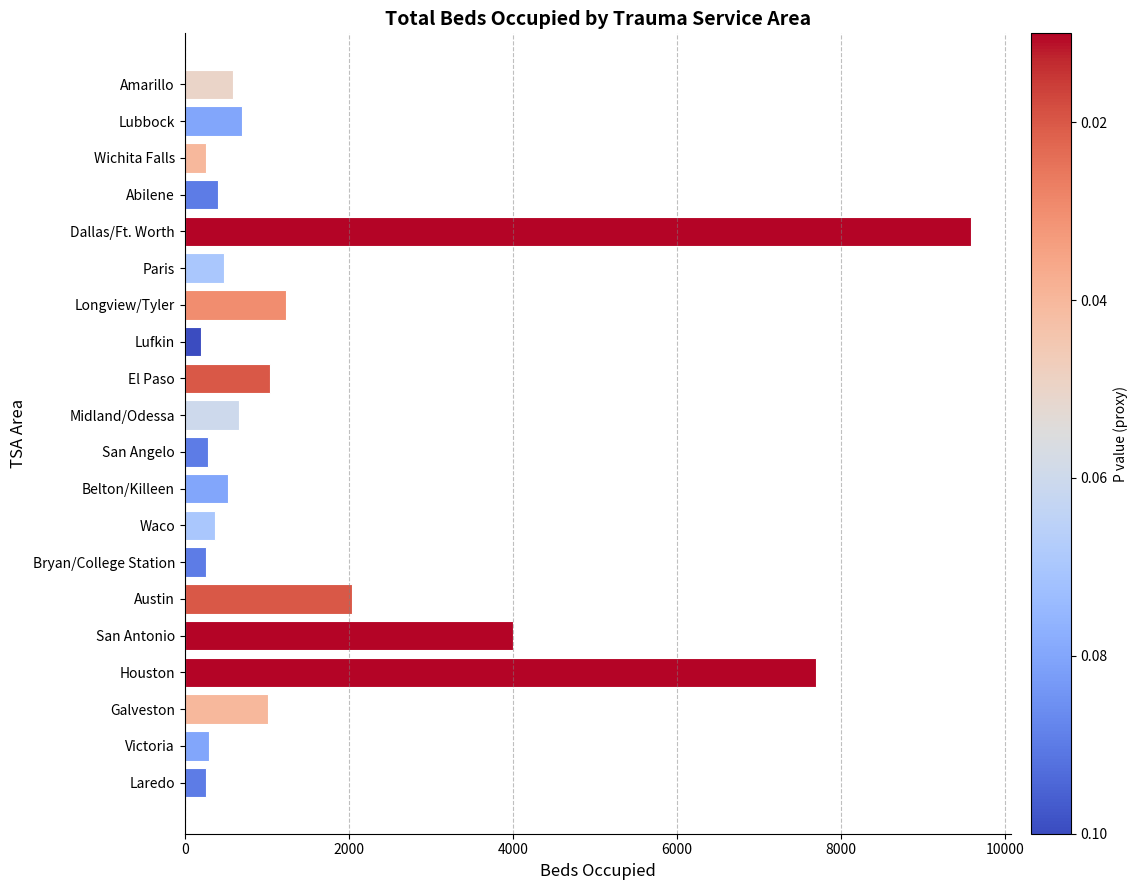

What is the difference between the values at Dallas/Ft. Worth and Wichita Falls?

9336